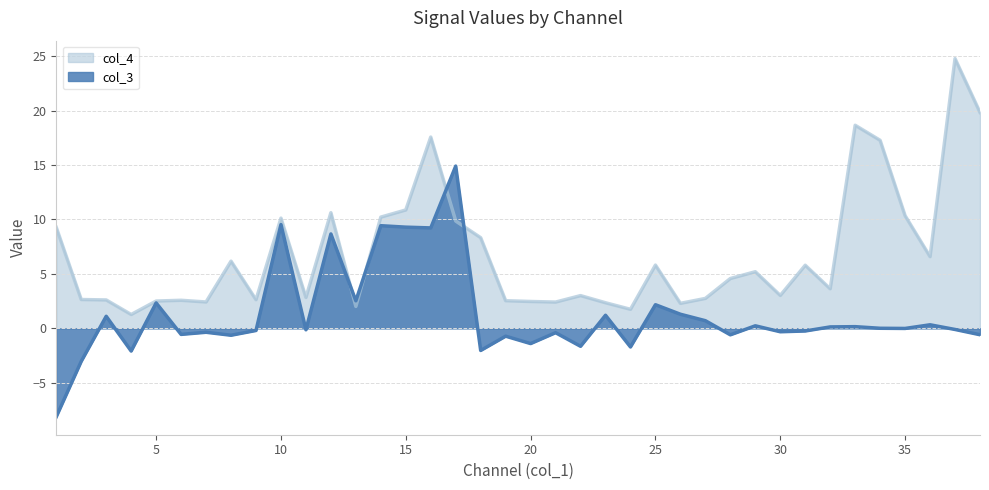

Reading left to right, what are all the values shown in this chart?

col_3: -8.1	-3.0	1.1	-2.1	2.3	-0.6	-0.4	-0.6	-0.2	9.5	-0.1	8.7	2.5	9.4	9.3	9.2	14.9	-2.0	-0.7	-1.4	-0.4	-1.6	1.2	-1.7	2.2	1.3	0.7	-0.6	0.2	-0.3	-0.2	0.1	0.2	0.0	-0.0	0.3	-0.1	-0.6
col_4: 9.3	2.6	2.6	1.3	2.5	2.6	2.4	6.2	2.6	10.1	2.8	10.6	2.0	10.2	10.9	17.6	9.9	8.3	2.5	2.5	2.4	3.0	2.4	1.8	5.8	2.3	2.8	4.6	5.2	3.0	5.8	3.6	18.7	17.3	10.4	6.6	24.8	19.8